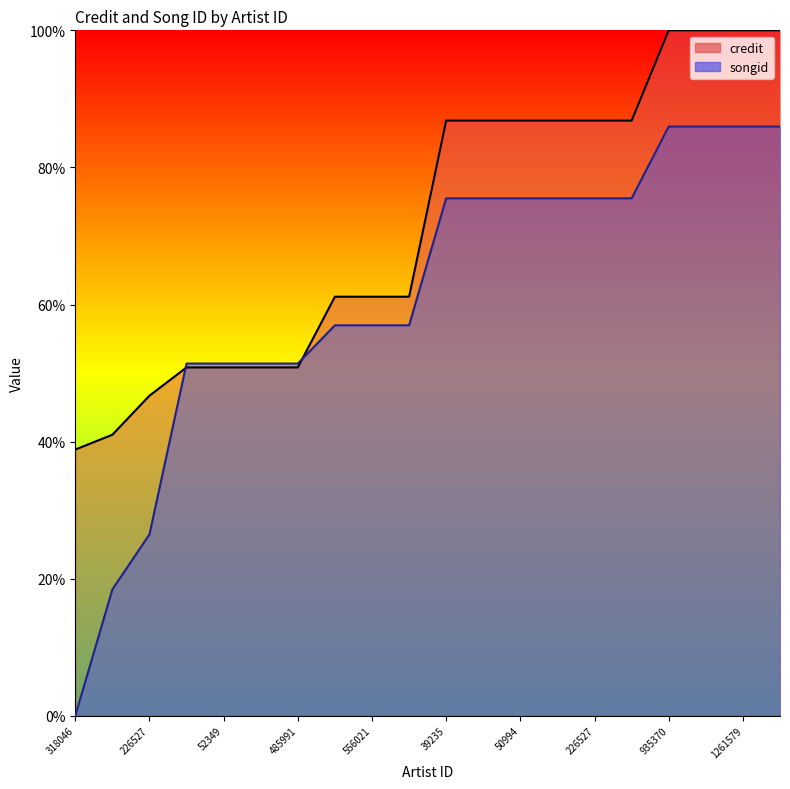

What is the spread (max minus min) of values at 39235?

11.3